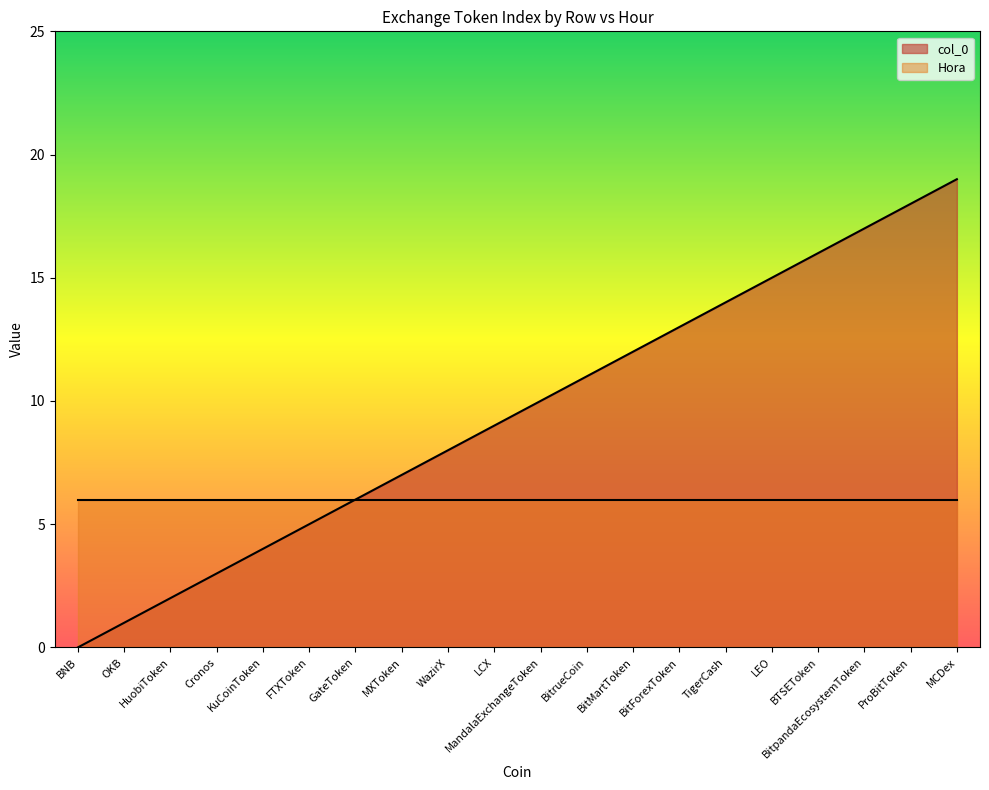

Which has a higher value, BitrueCoin or KuCoinToken?

BitrueCoin